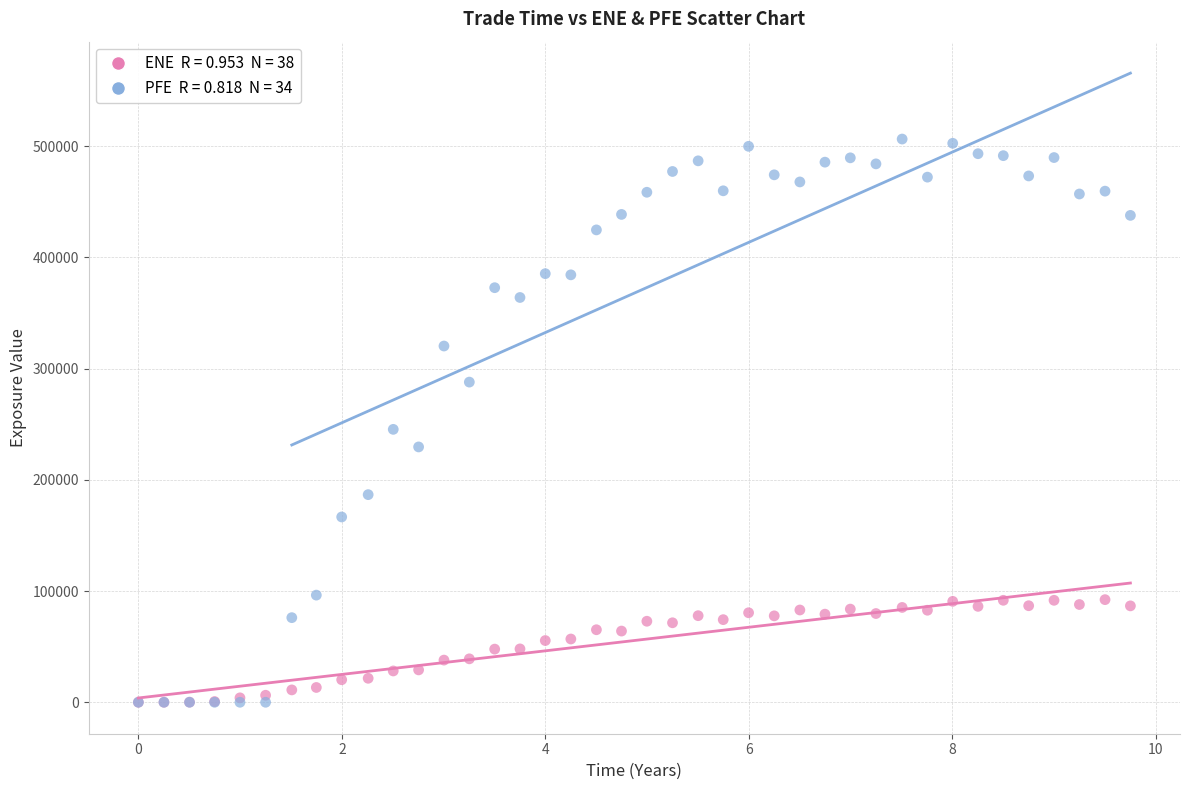

Across all series, what Y value is closest to 253205?

245385.0